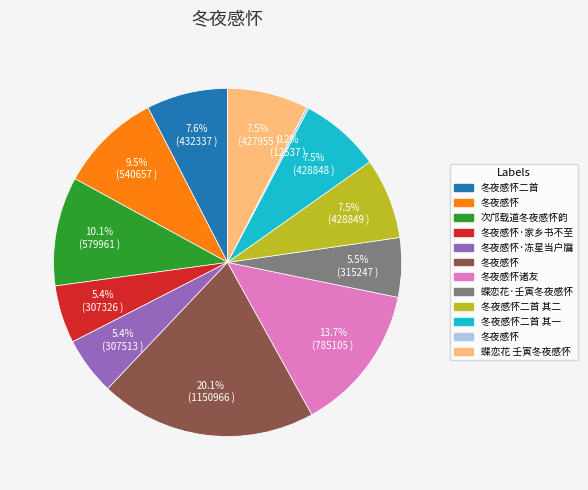

To the nearest percent, what is the average slice percentage?

8%